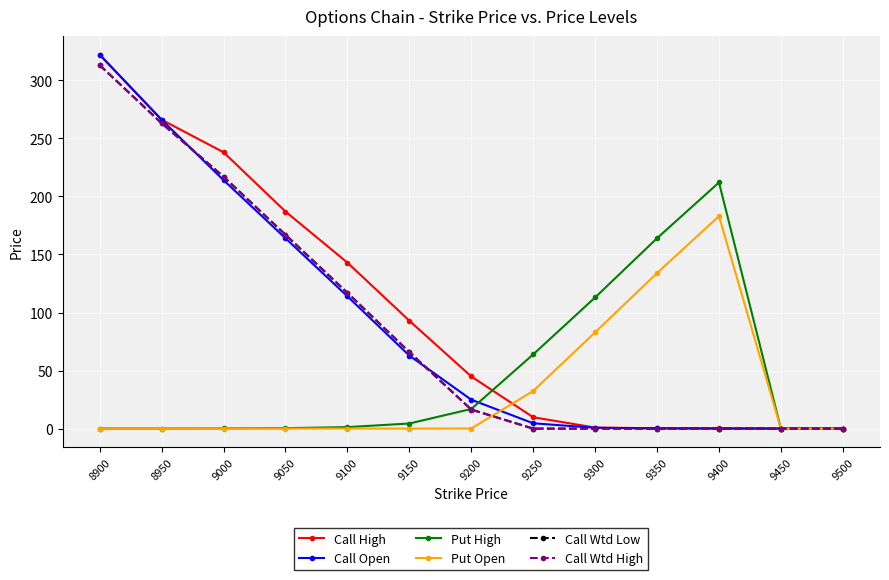

Is this an area chart (filled region under the line)?

No